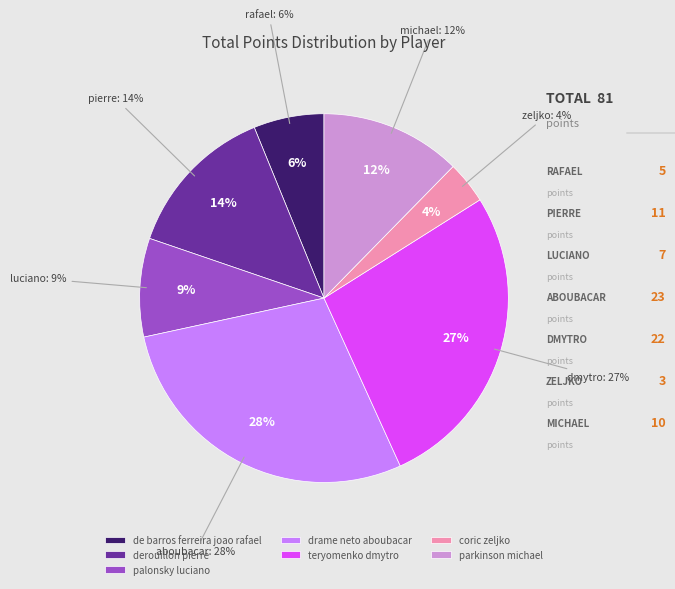

How many segments does this pie chart have?

7